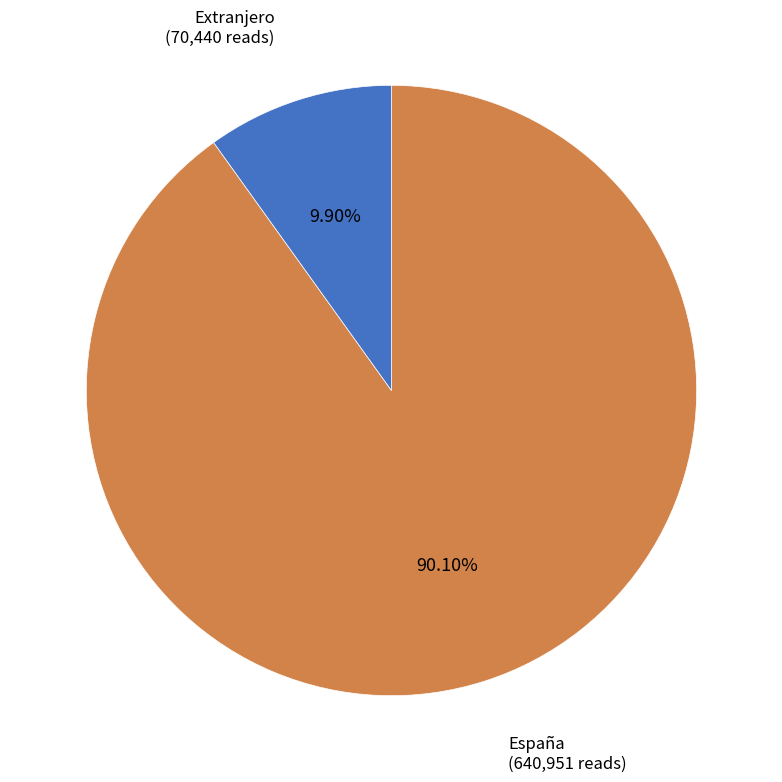

Is there a majority slice in this chart?

Yes